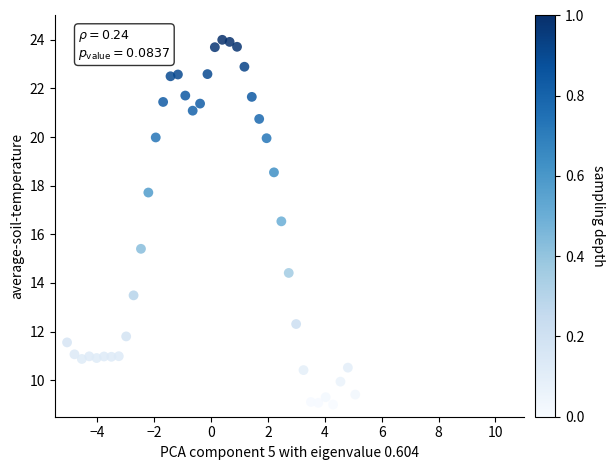

What is the range of X values (max minus min)?

10.1